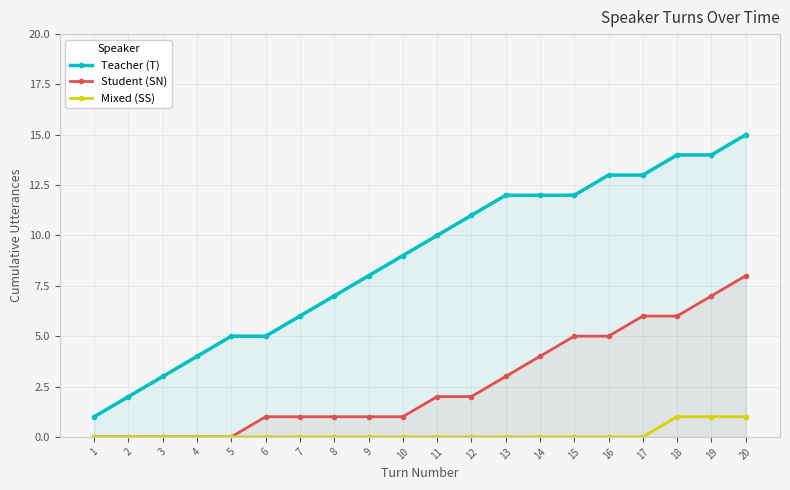

True or false: Student (SN) and Teacher (T) intersect in this chart.

False